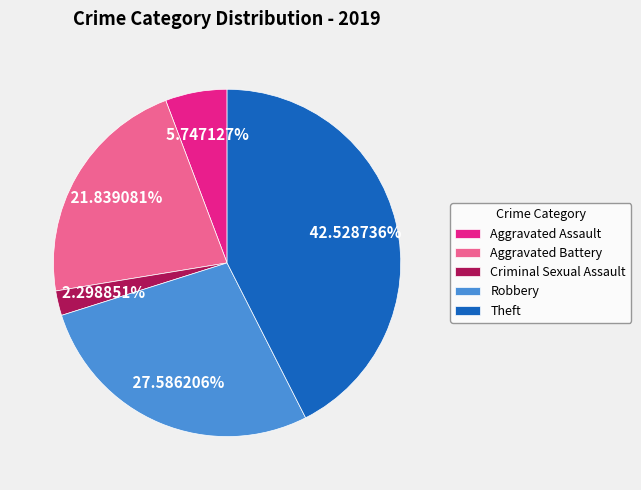

What is the largest slice in the pie chart?

Theft